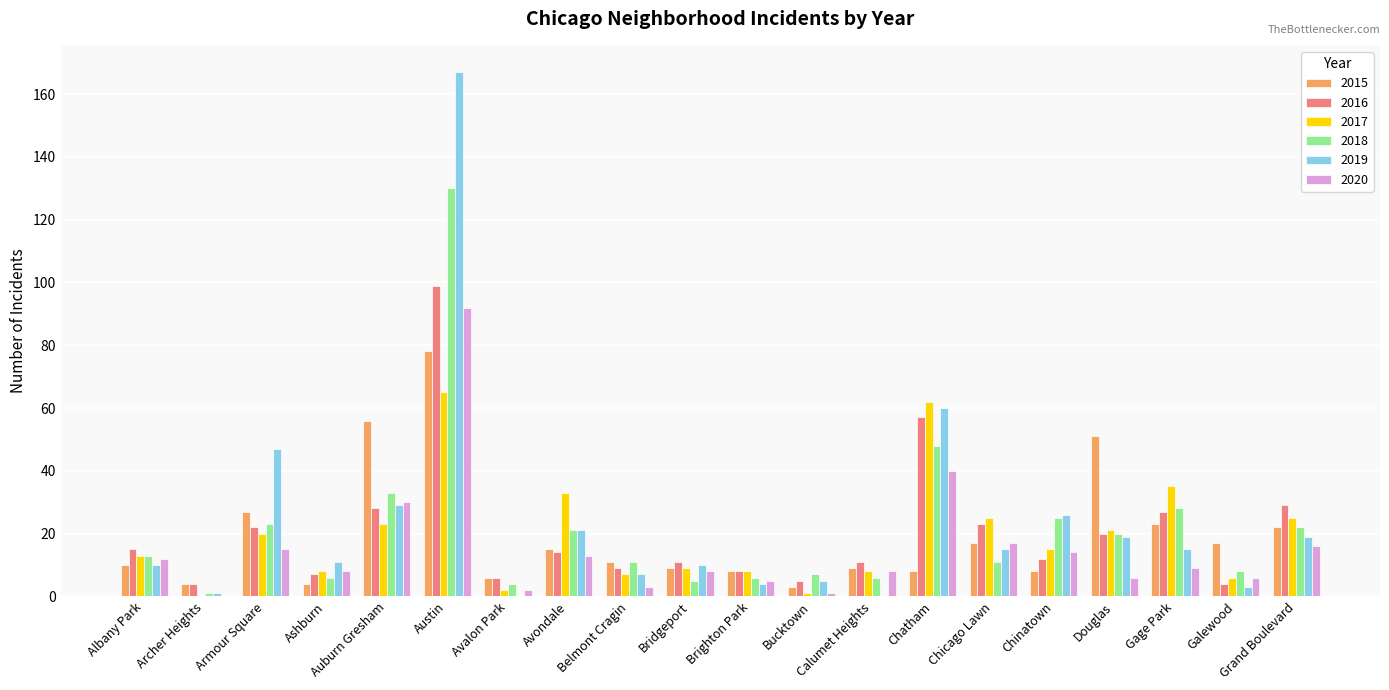

Reading left to right, what are all the values shown in this chart?

2015: 10	4	27	4	56	78	6	15	11	9	8	3	9	8	17	8	51	23	17	22
2016: 15	4	22	7	28	99	6	14	9	11	8	5	11	57	23	12	20	27	4	29
2017: 13	0	20	8	23	65	2	33	7	9	8	1	8	62	25	15	21	35	6	25
2018: 13	1	23	6	33	130	4	21	11	5	6	7	6	48	11	25	20	28	8	22
2019: 10	1	47	11	29	167	0	21	7	10	4	5	0	60	15	26	19	15	3	19
2020: 12	0	15	8	30	92	2	13	3	8	5	1	8	40	17	14	6	9	6	16